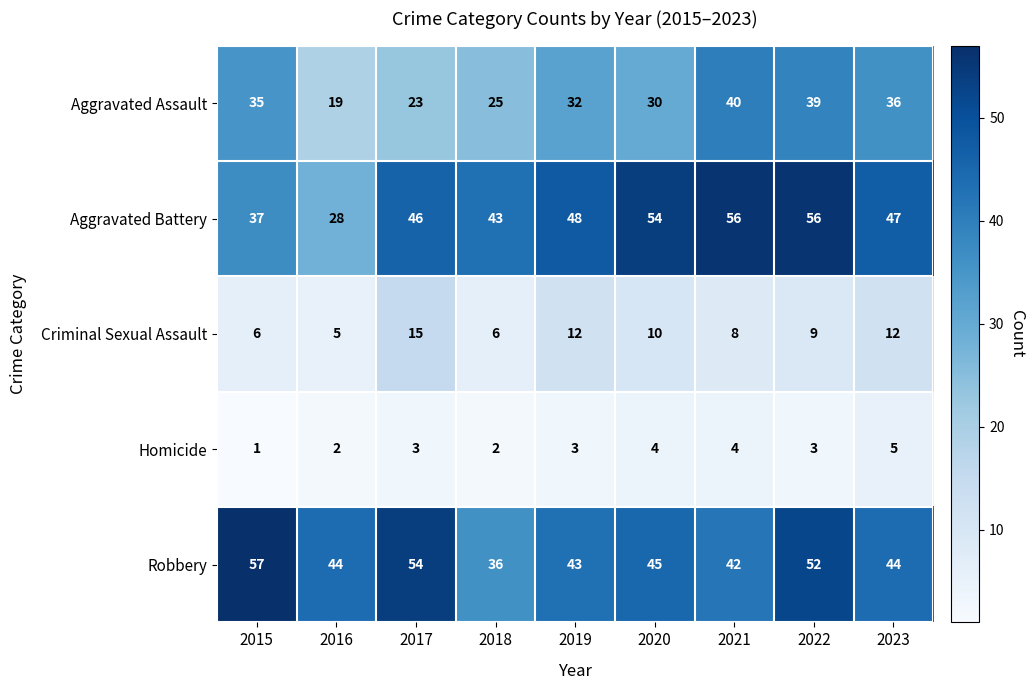

The Homicide series shows 1 at 2021. True or false?

False